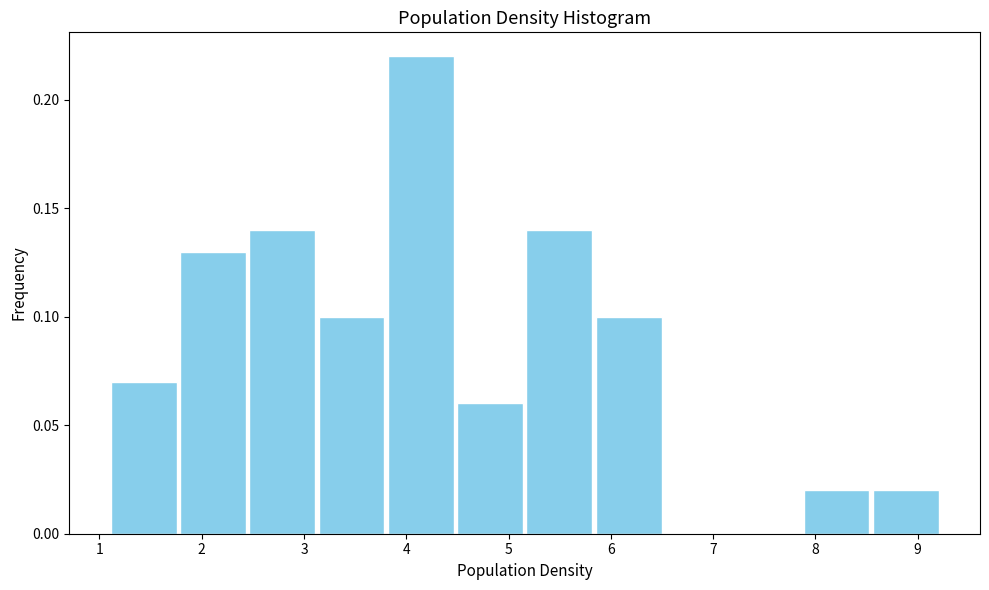

How tall is the bar that spans 7.9 to 8.5 on the x-axis? Neither the bar edges nor the heights are printed on the chart, so give them approximately, as read against the axes.

0.02